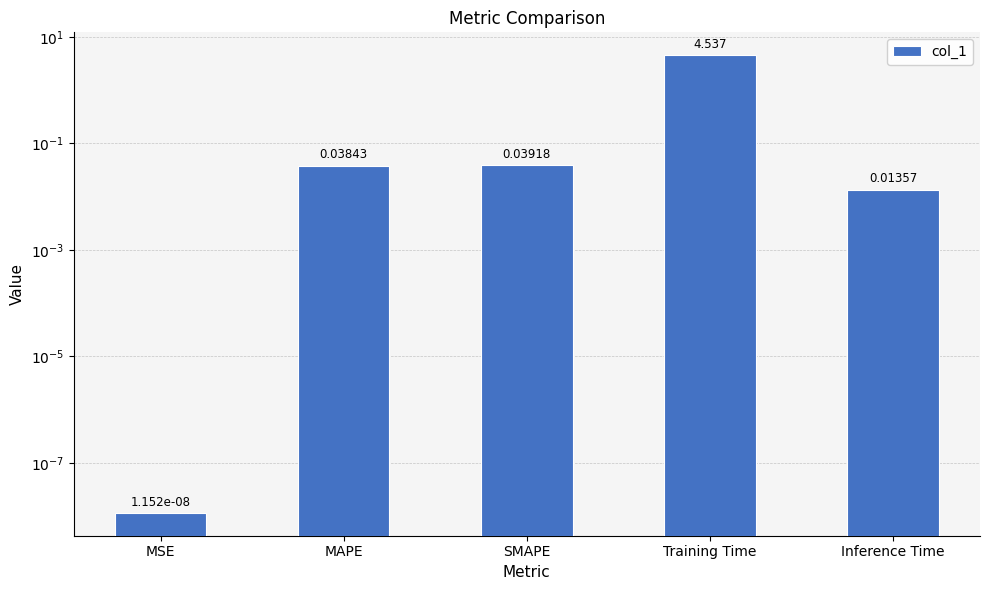

Rank the categories by value from lowest to highest.

MSE, Inference Time, MAPE, SMAPE, Training Time